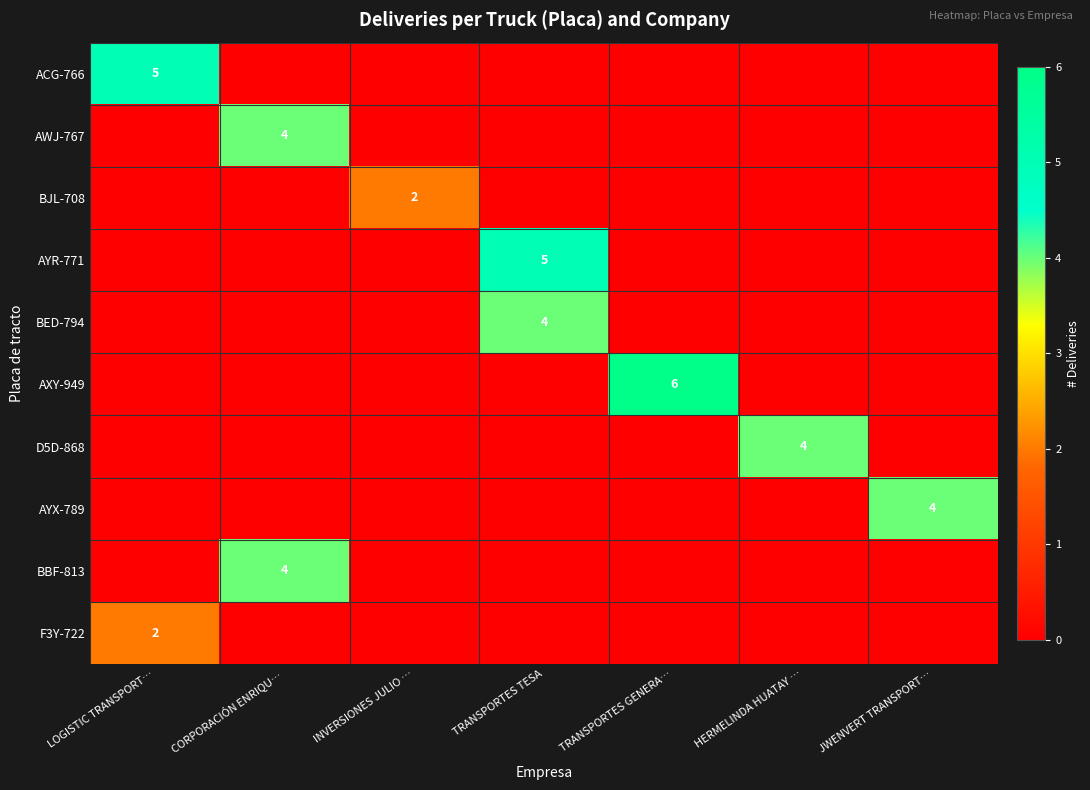

Is it true that BJL-708 equals 2 at INVERSIONES JULIO …?

True